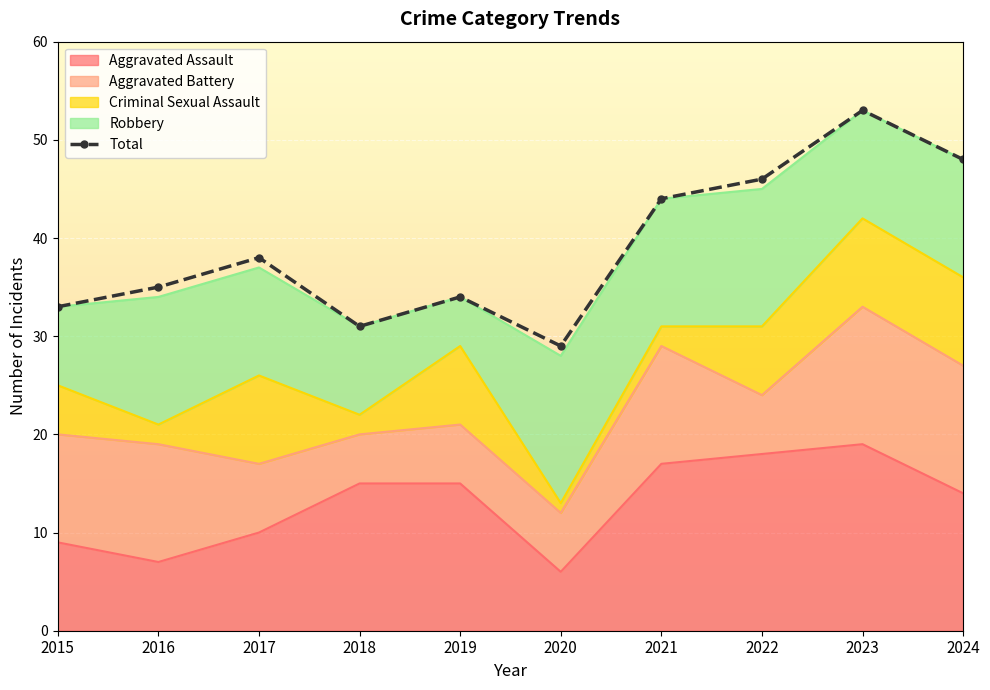

The chart shows a value of 38 at 2017. True or false?

True